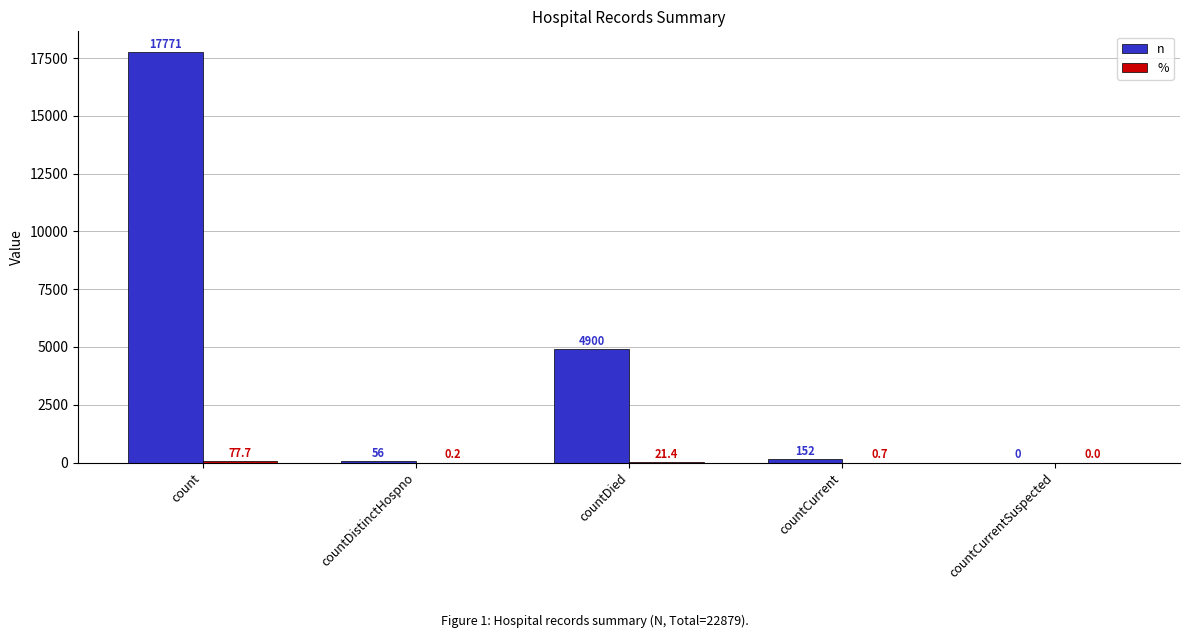

Which series has the largest range (max minus min)?

n